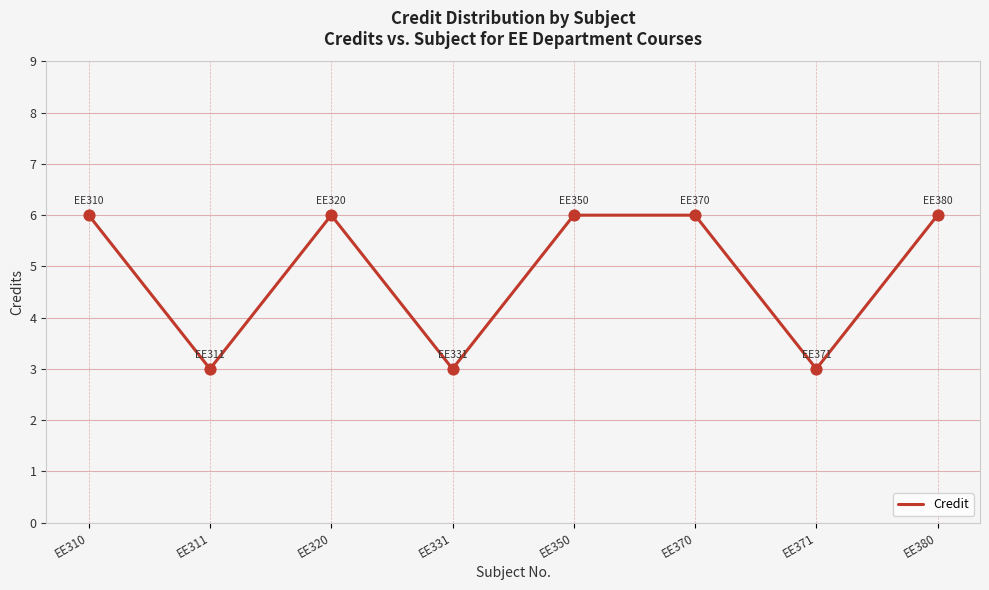

Which has a higher value, EE311 or EE320?

EE320